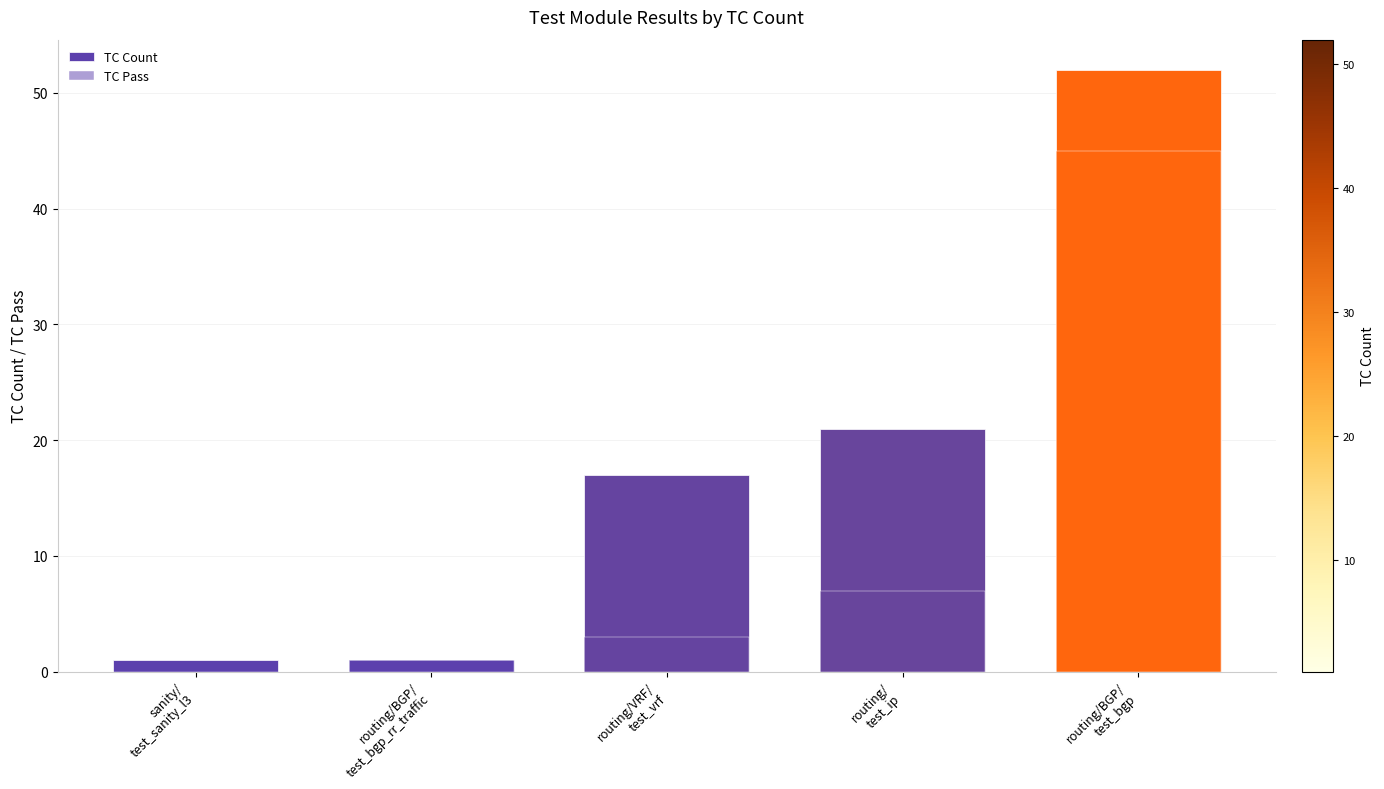

How many categories are shown in the chart?

5